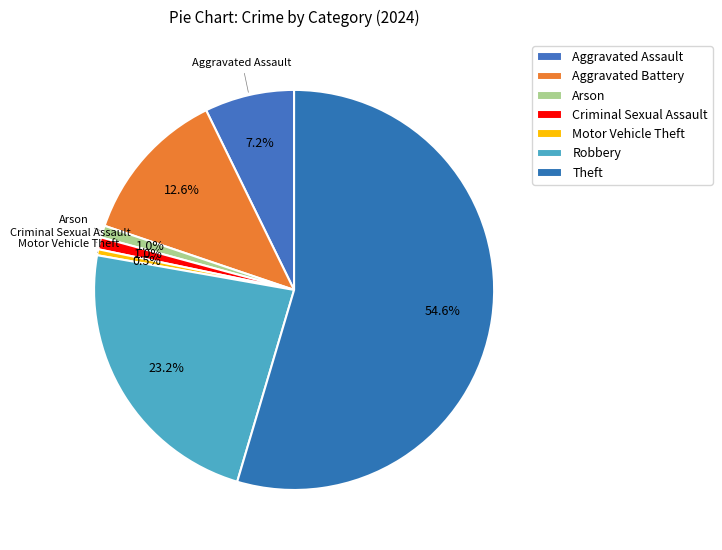

How many segments does this pie chart have?

7